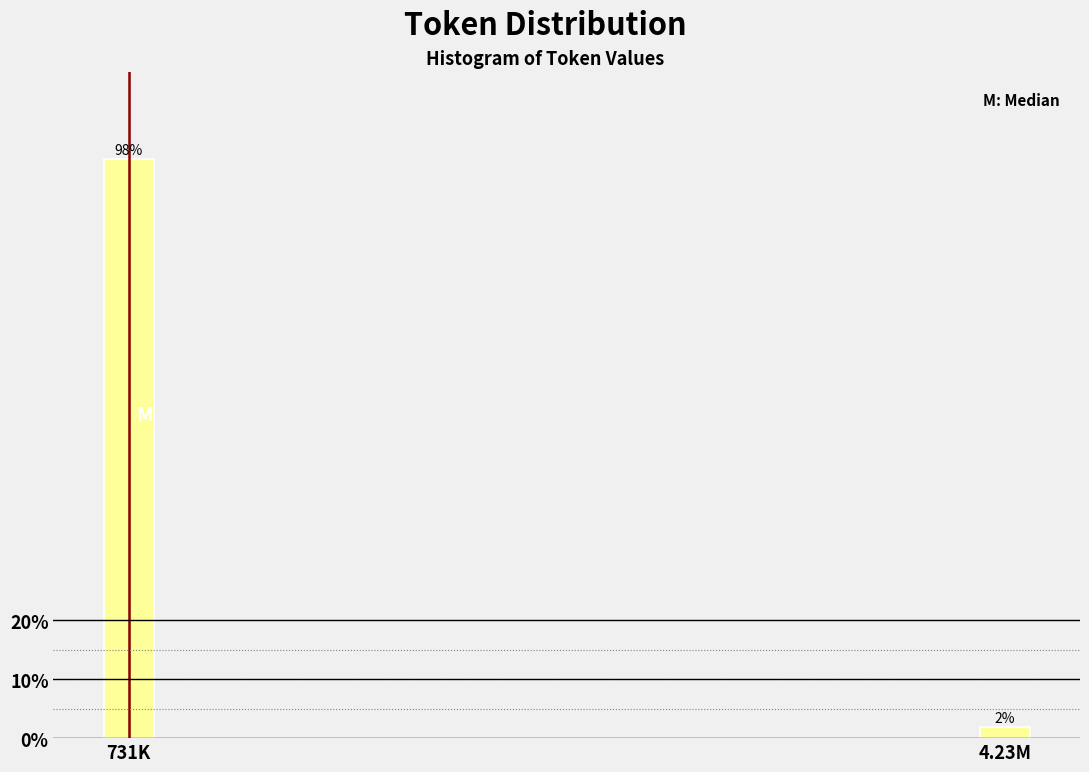

List the labels in order of value, largest first.

731K, 4.23M